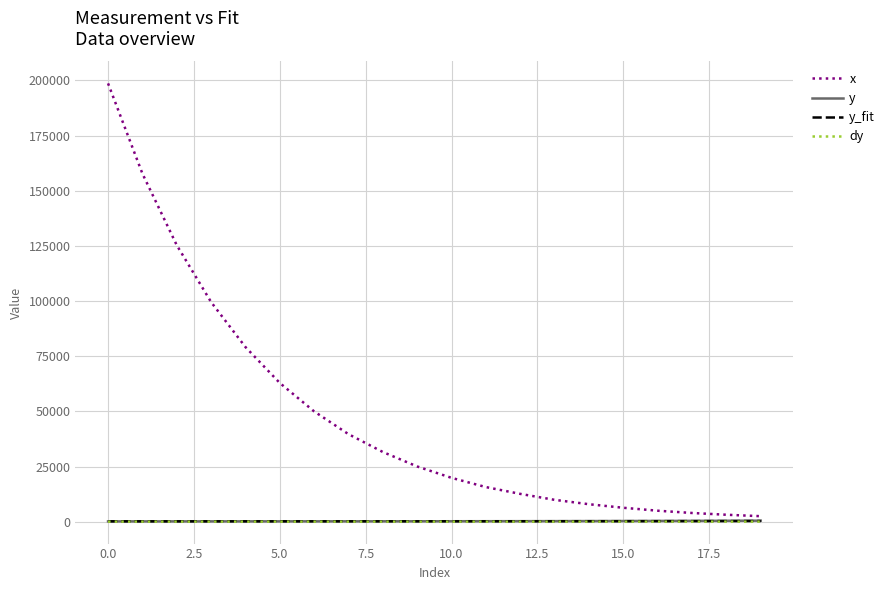

What is the maximum value shown in the chart?

198691.4